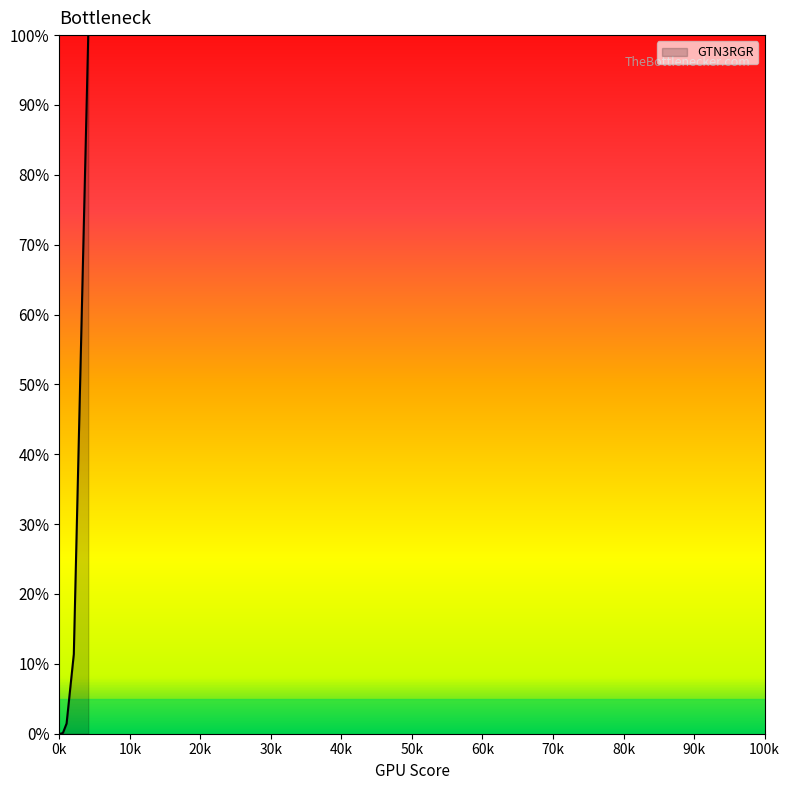

Does the chart display data point markers on the line(s)?

No